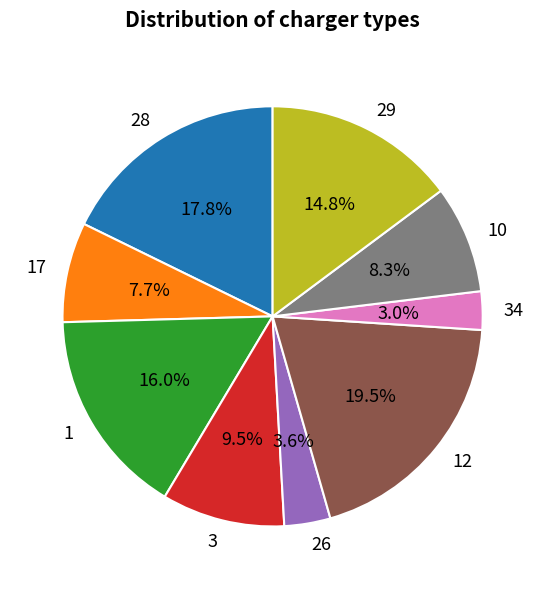

Is there a majority slice in this chart?

No